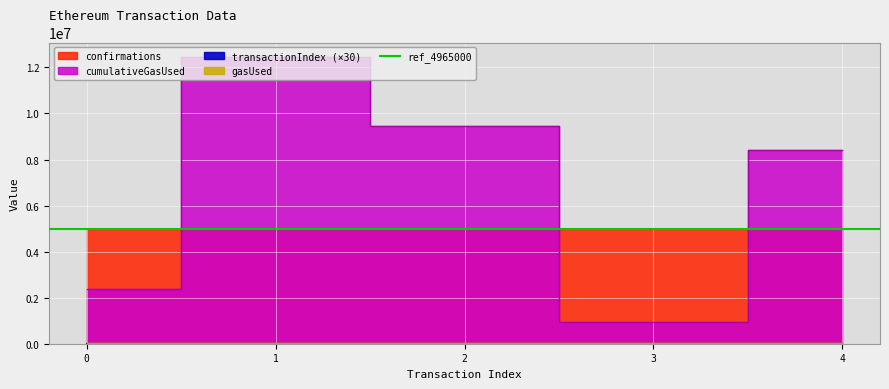

What is the sum of all cumulativeGasUsed values?

33622162